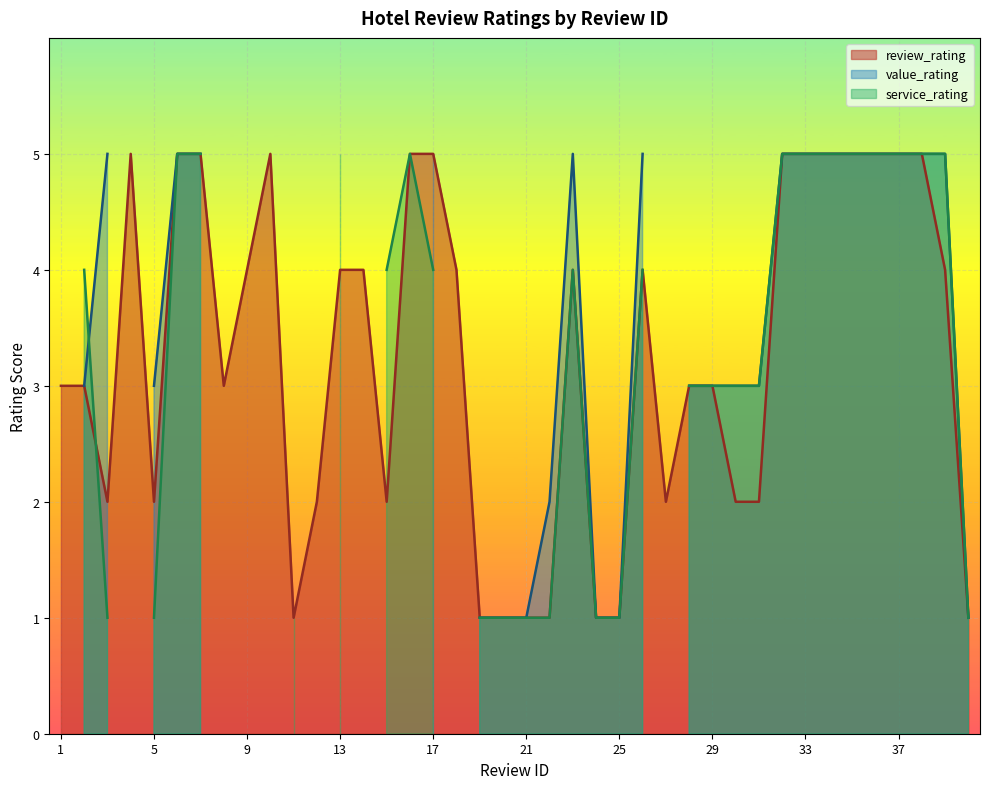

At which category is the sum across all series the highest?

6